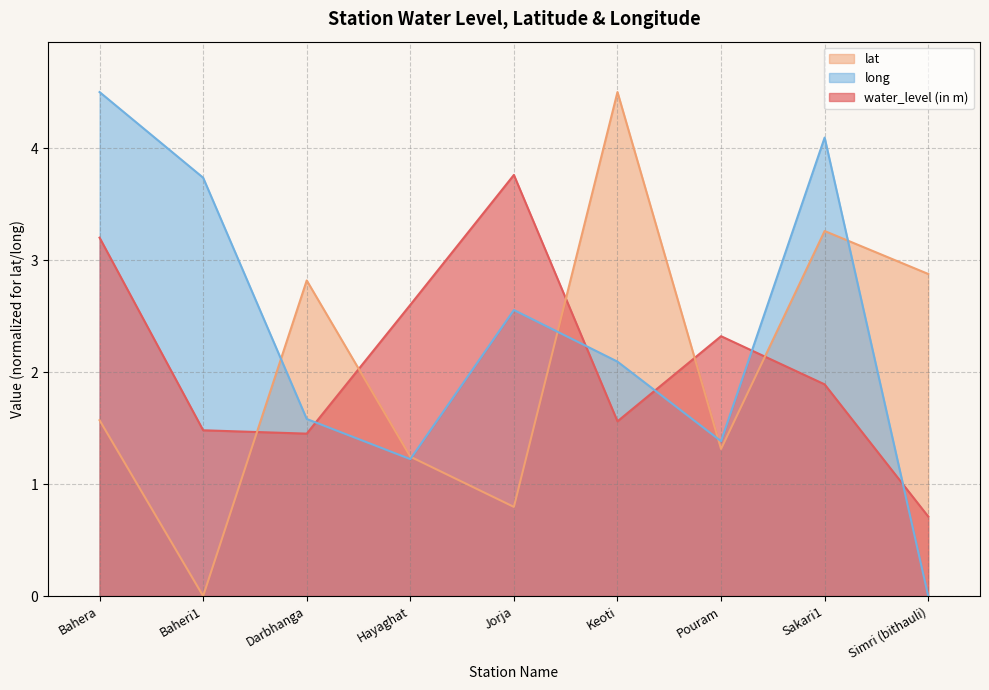

In water_level (in m), how many points are lower than both neighbors (excluding endpoints)?

2